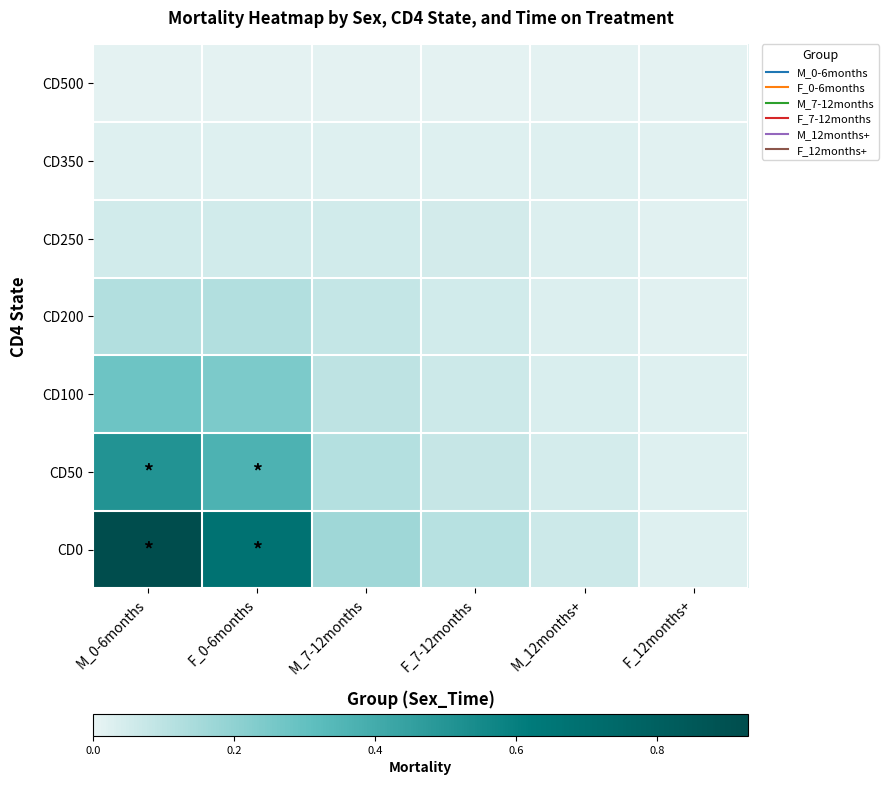

At which category is the sum across all series the highest?

M_0-6months